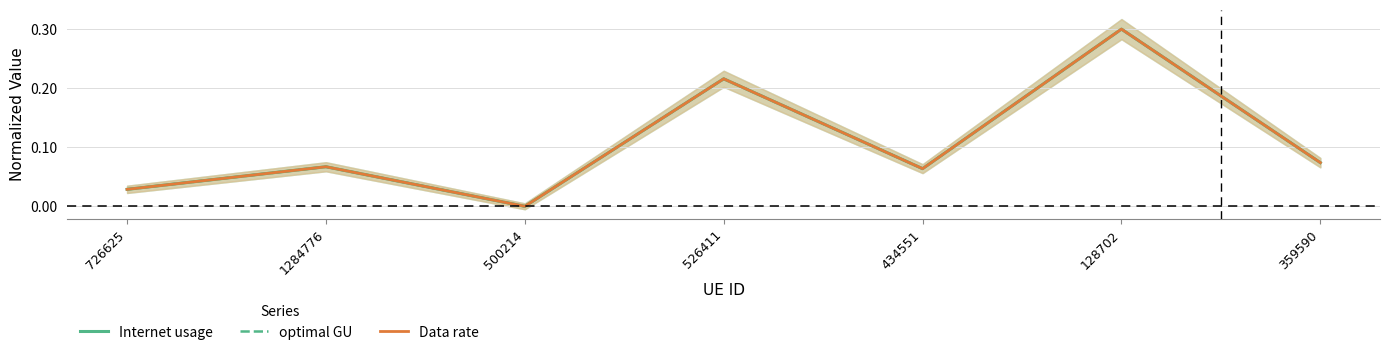

Does the chart have visible grid lines?

Yes